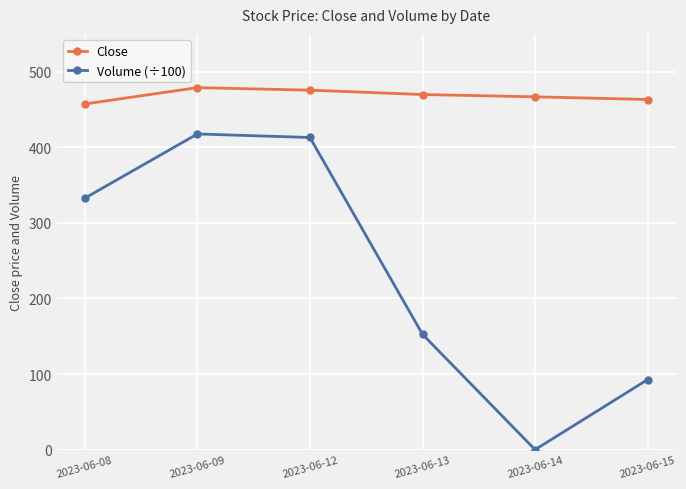

True or false: Close and Volume (÷100) cross at least once.

False